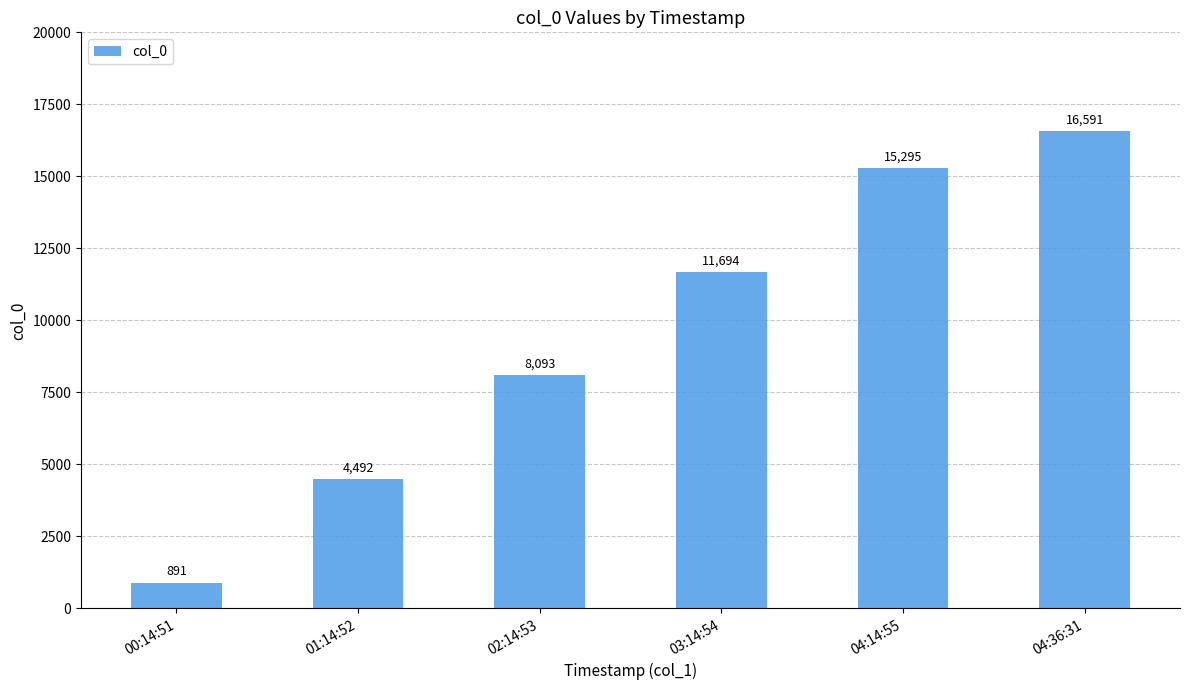

True or false: the data shows 184 at 00:14:51.

False